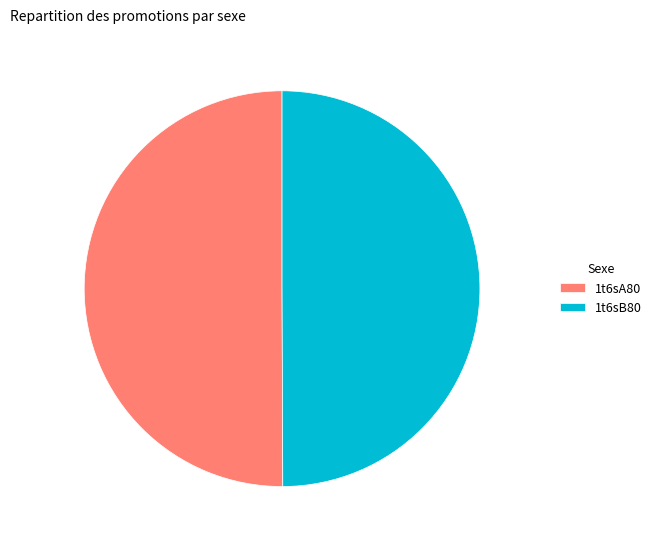

Combined, do 1t6sB80 and 1t6sA80 account for over 50%?

Yes